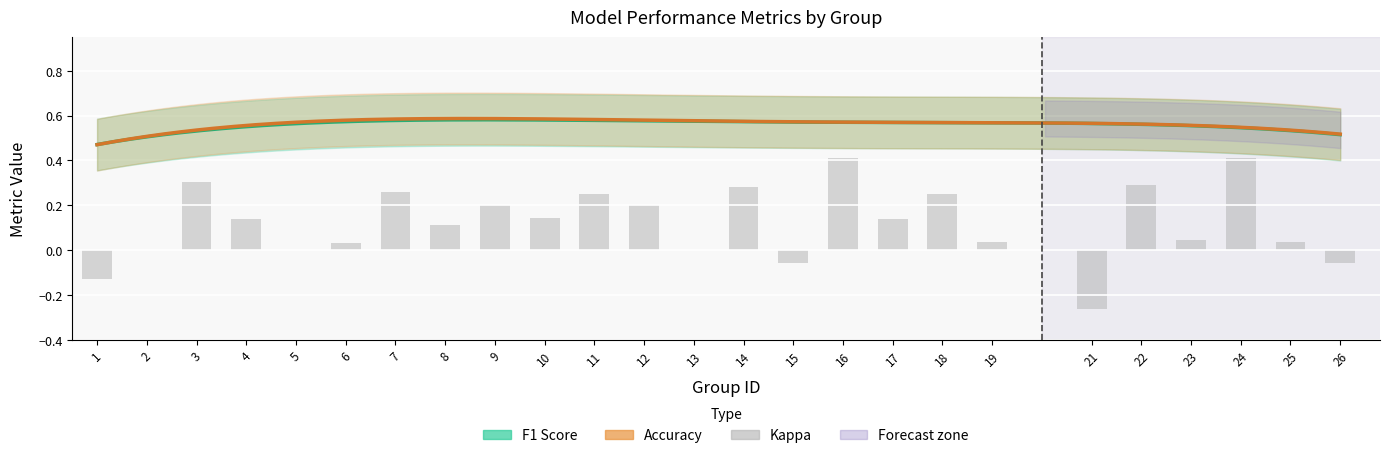

Count the number of categories in the chart.

25